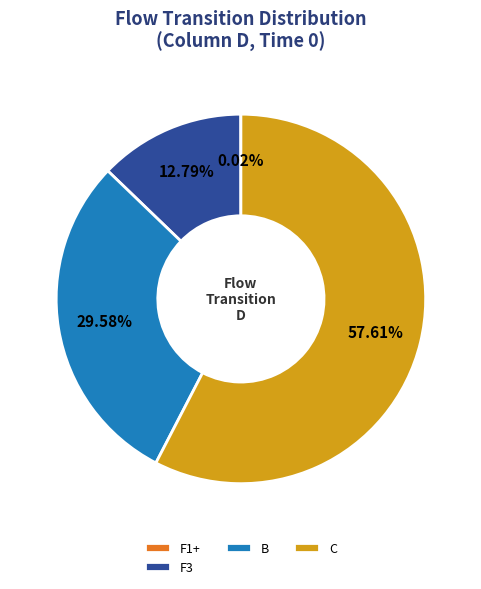

To the nearest percent, what is the difference between the largest and smallest slice percentages?

58%